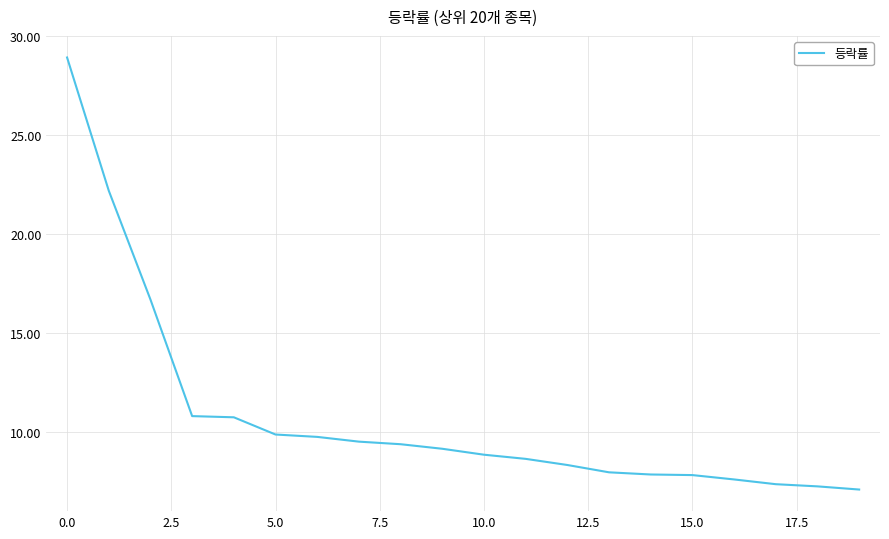

How many distinct data groups are displayed?

1